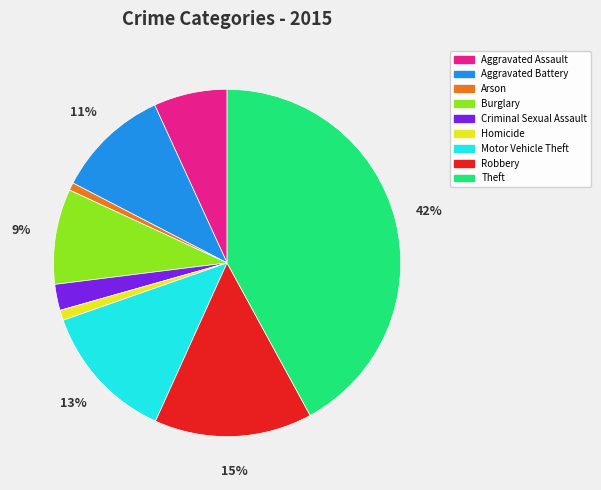

How many segments does this pie chart have?

9